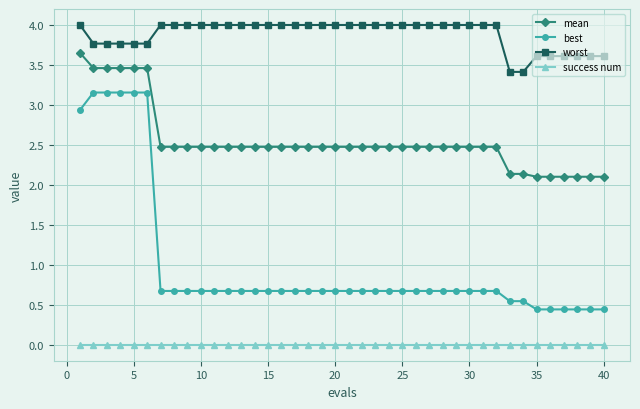

Which series has the widest spread of values?

best